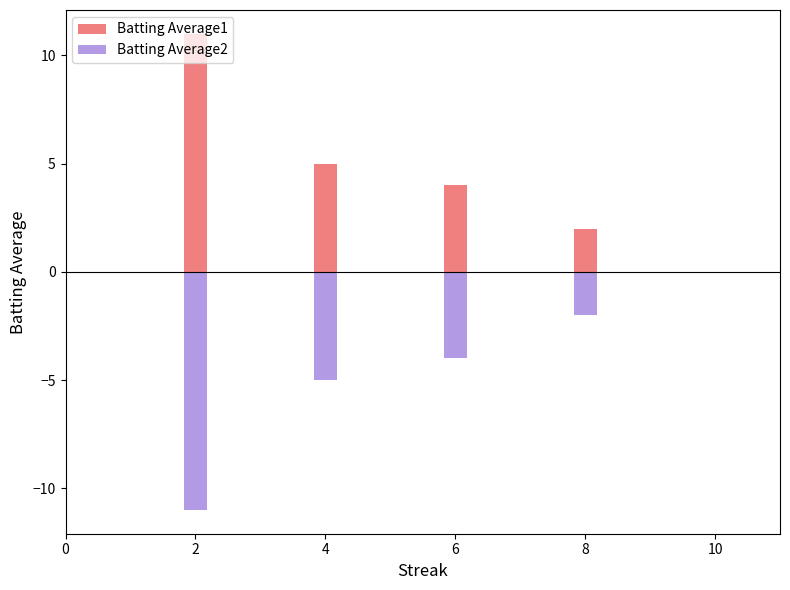

What is the difference between the maximum and second lowest values in the Batting Average1 series?

7